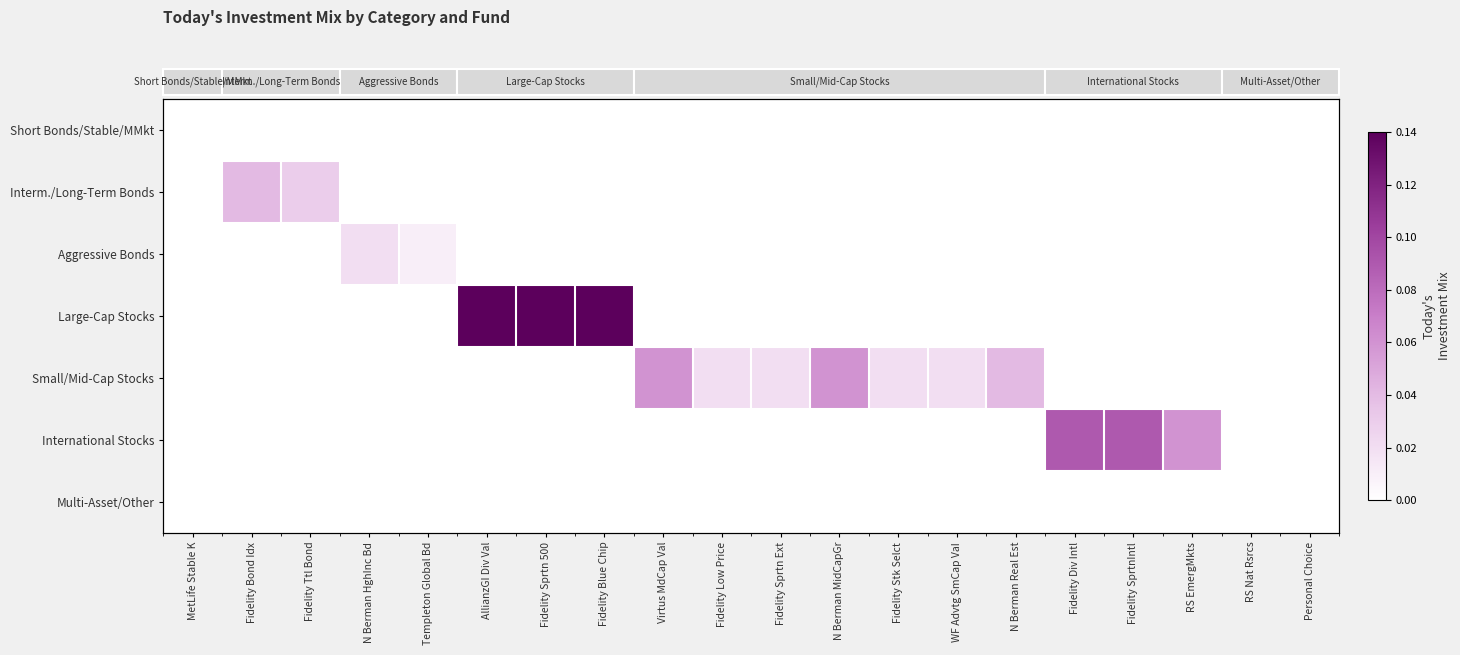

Which label corresponds to the smallest value in the chart?

MetLife Stable K